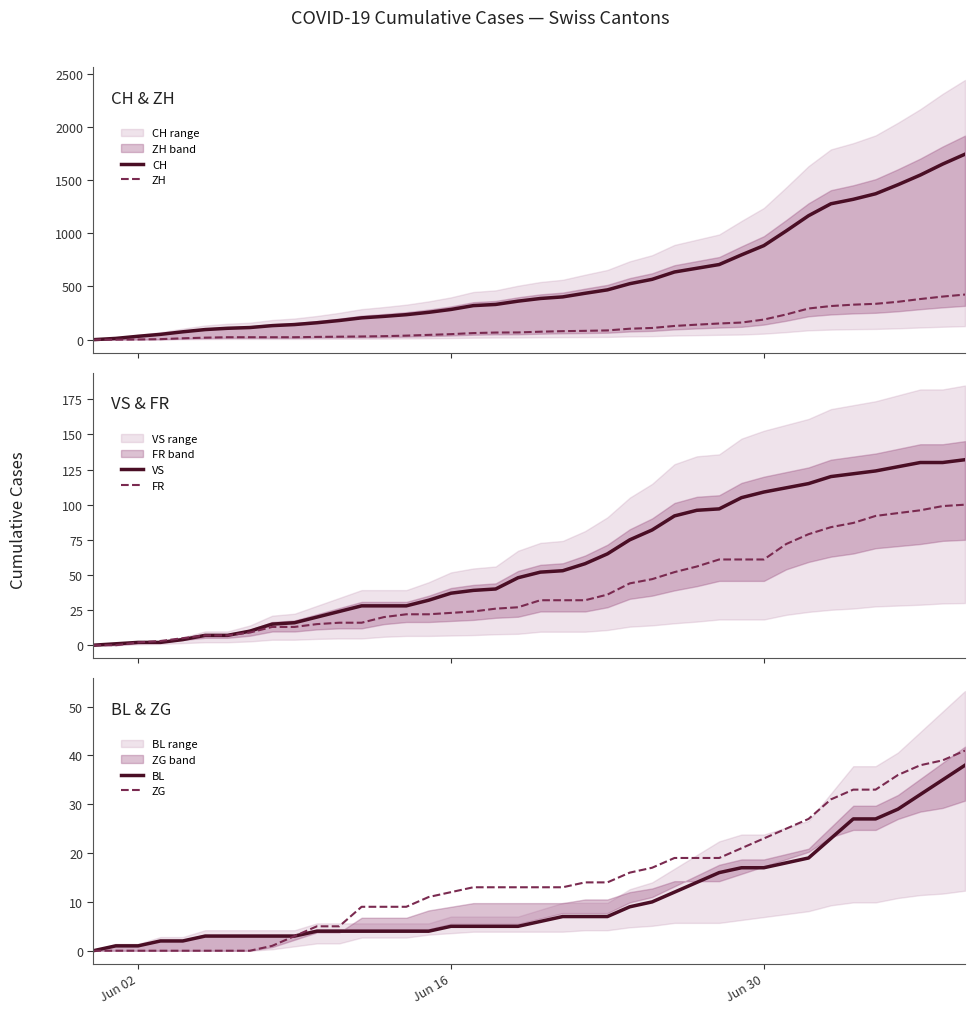

True or false: ZG has a value of 23 at Jun 30.

True